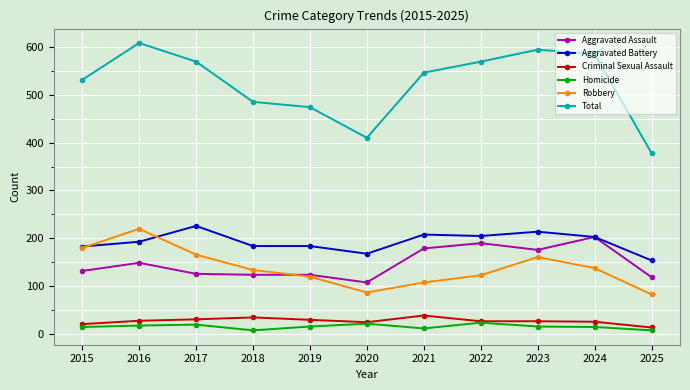

Rank the series by their maximum value, from highest to lowest.

Total, Aggravated Battery, Robbery, Aggravated Assault, Criminal Sexual Assault, Homicide